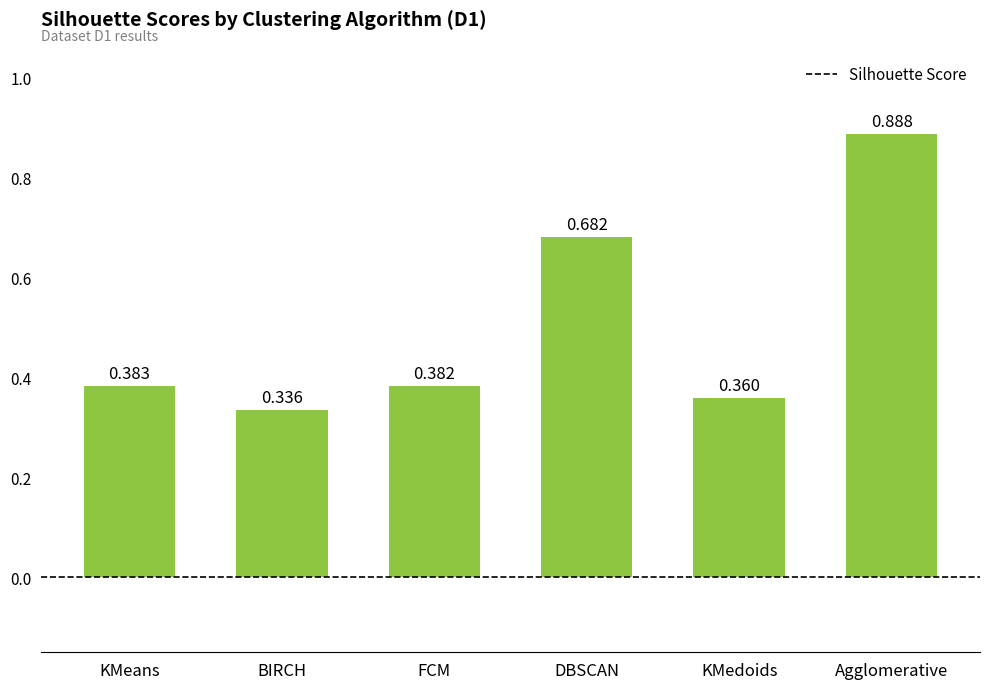

Which has a higher value, Agglomerative or BIRCH?

Agglomerative